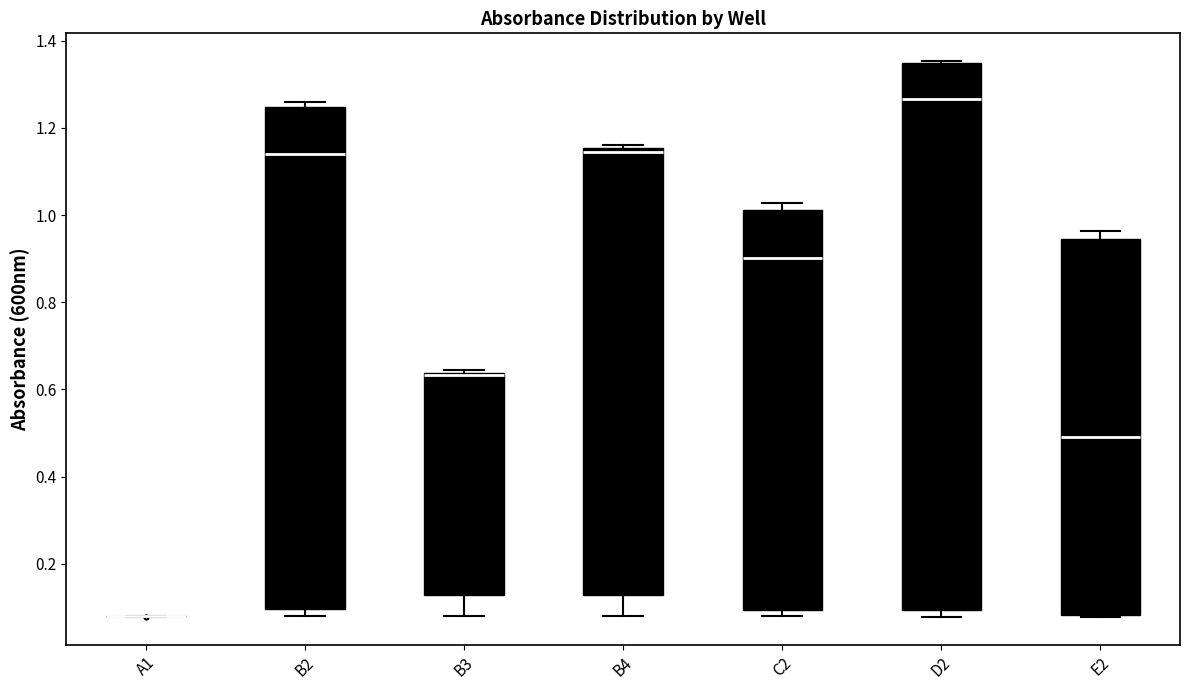

Reading left to right, transcribe this box plot: for each box, give where its median line is, the range the box spans, and where its two whiskers end, as read against the y-axis. The values are not printed on the chart, so give them approximately, as read against the axis.

A1: box collapsed to a line at 0.08, whiskers 0.08 to 0.08
B2: median 1.14, box 0.10 to 1.24, whiskers 0.08 to 1.26
B3: median 0.64 (drawn on the box's upper edge), box 0.12 to 0.64, whiskers 0.08 to 0.64 (just above the box's upper edge)
B4: median 1.14, box 0.12 to 1.16, whiskers 0.08 to 1.16
C2: median 0.90, box 0.10 to 1.02, whiskers 0.08 to 1.02 (just above the box's upper edge)
D2: median 1.26, box 0.10 to 1.34, whiskers 0.08 to 1.36
E2: median 0.50, box 0.08 to 0.94, whiskers 0.08 to 0.96